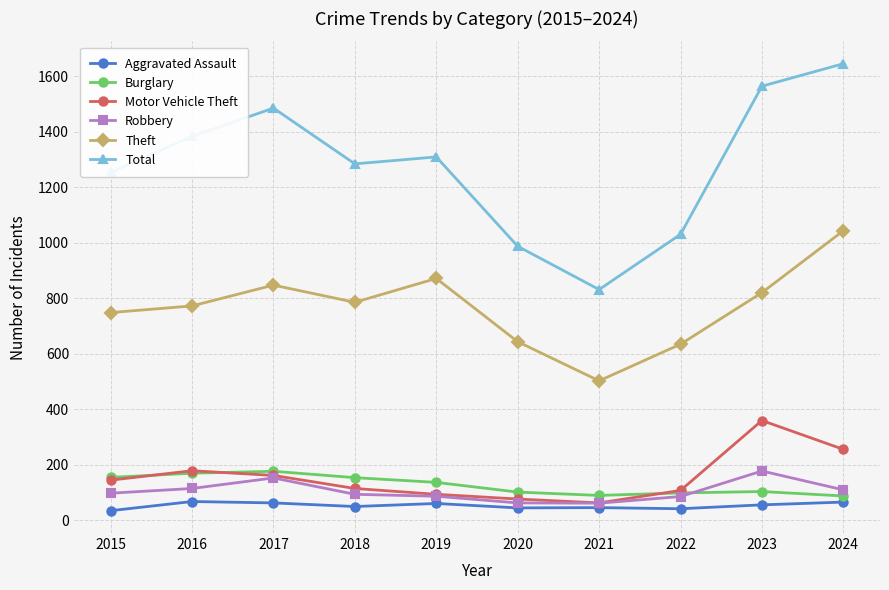

At which label does Total reach its minimum?

2021